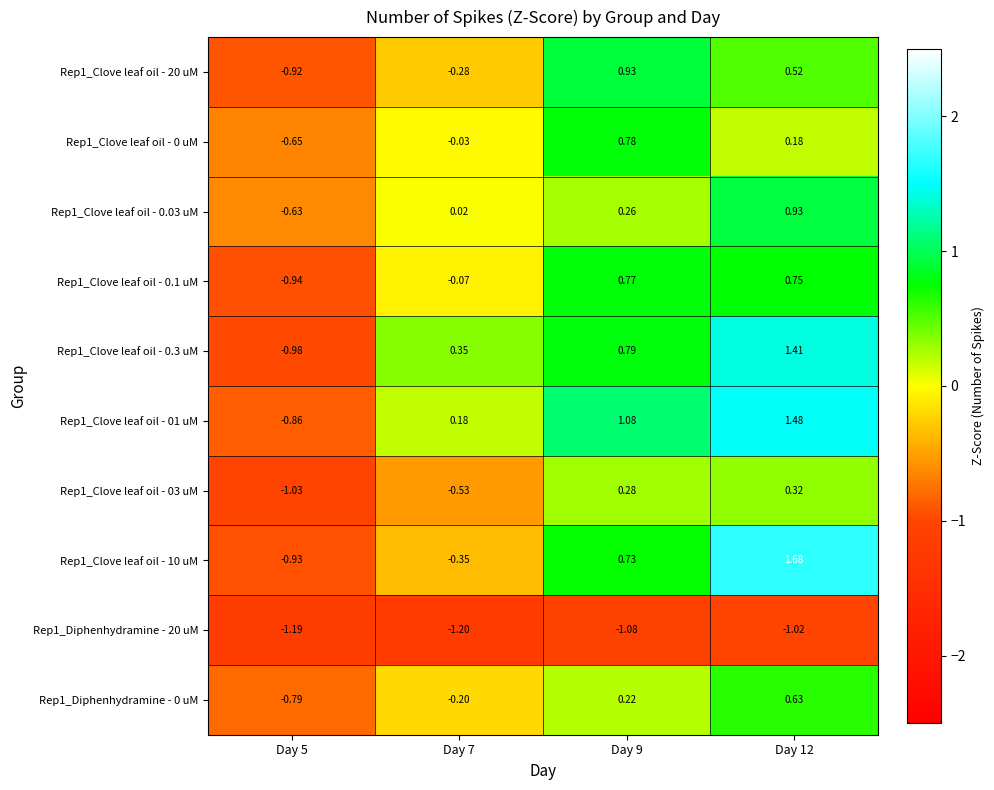

How many values in the Rep1_Clove leaf oil - 0.03 uM series are below 0?

1